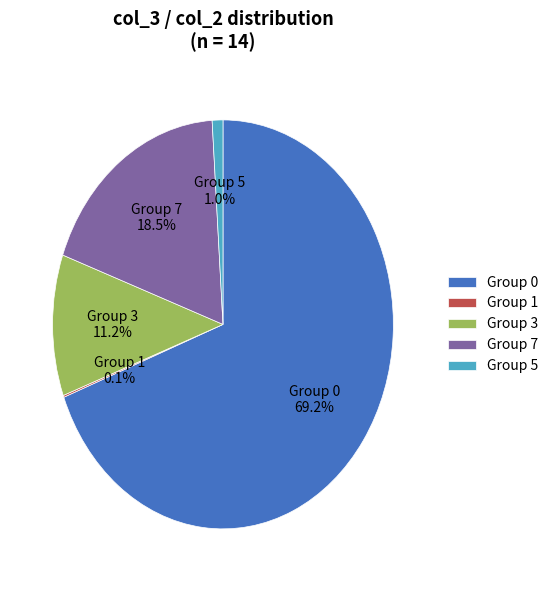

Is there a majority slice in this chart?

Yes